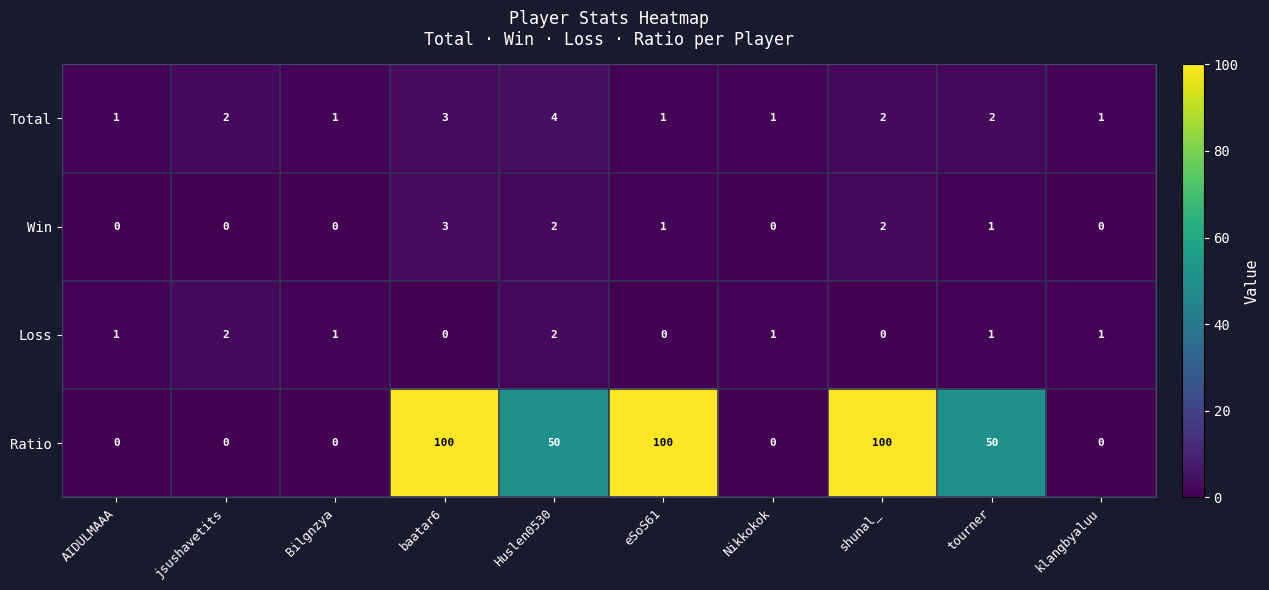

Count the Ratio values in the range 0 to 100.

10